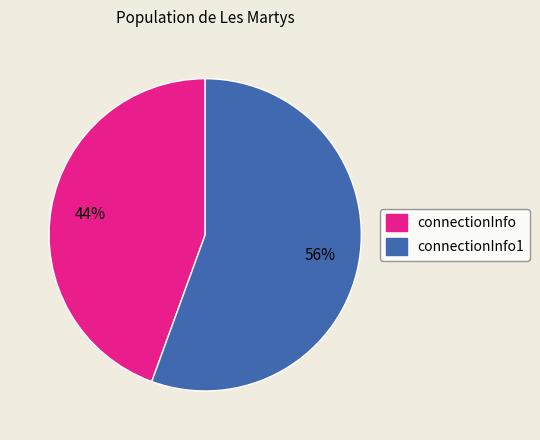

What is the majority slice?

connectionInfo1